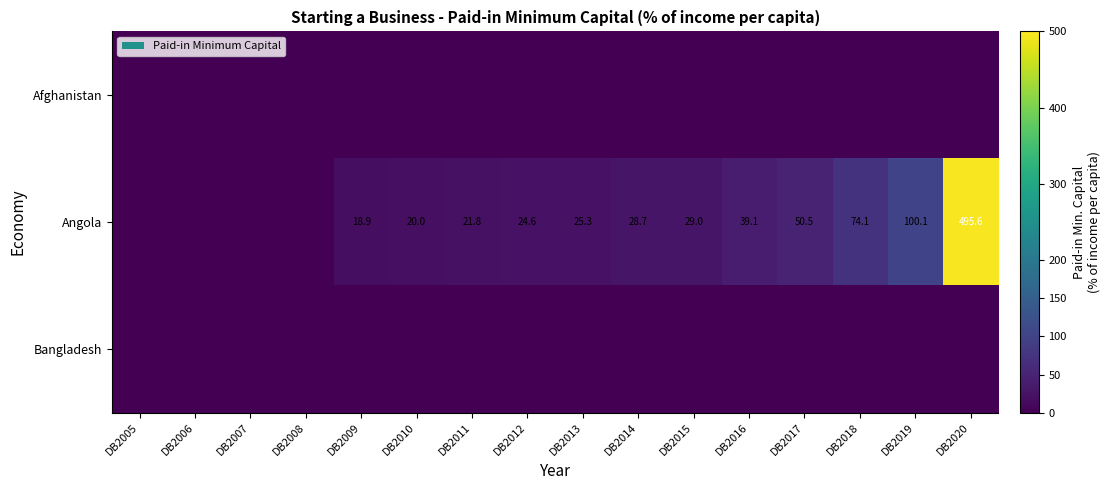

What is the difference between the Angola values at DB2012 and DB2014?

4.1